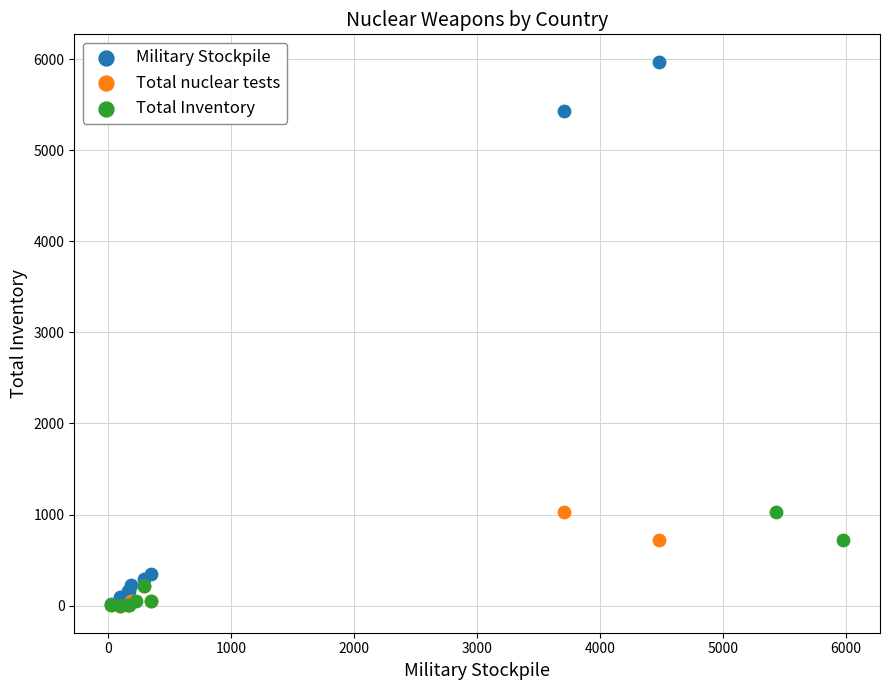

Which series has the largest Y range (max minus min)?

Military Stockpile